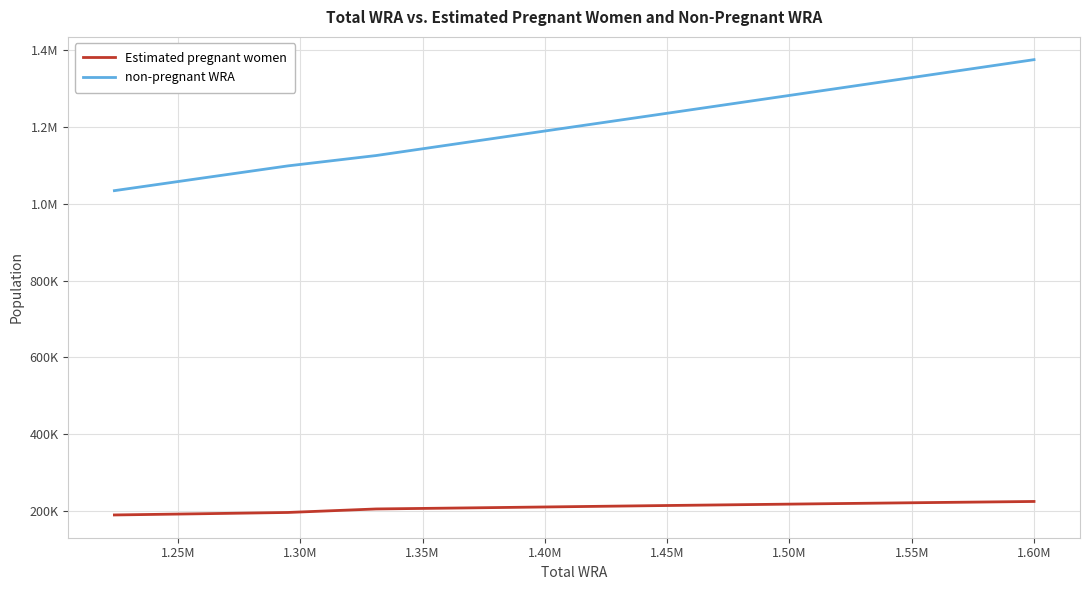

What are all the series names shown in the legend?

Estimated pregnant women, non-pregnant WRA